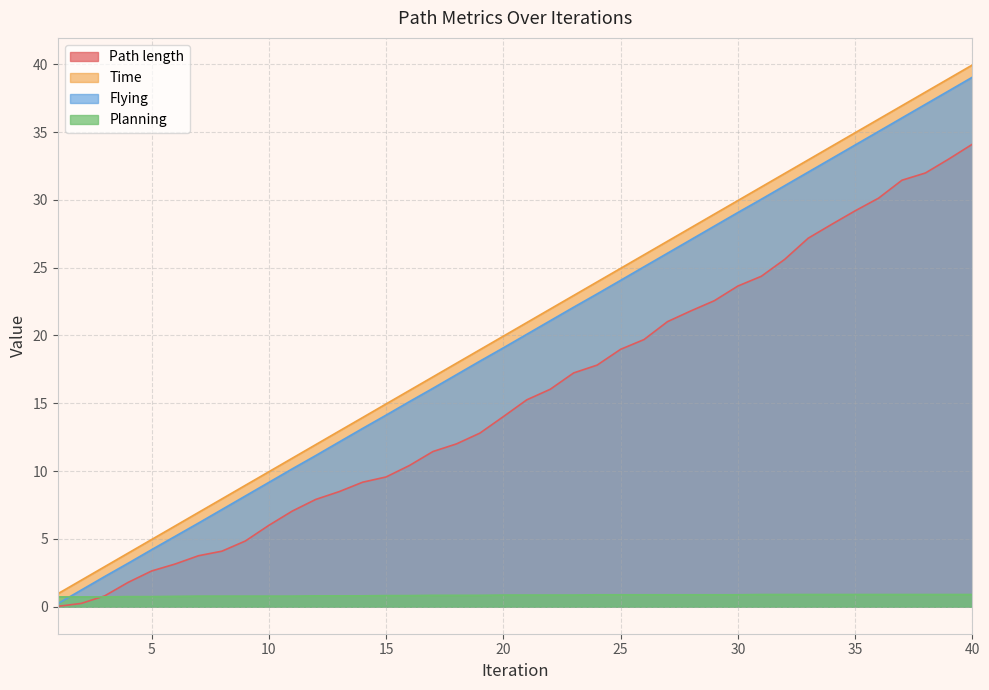

Does the chart have visible grid lines?

Yes